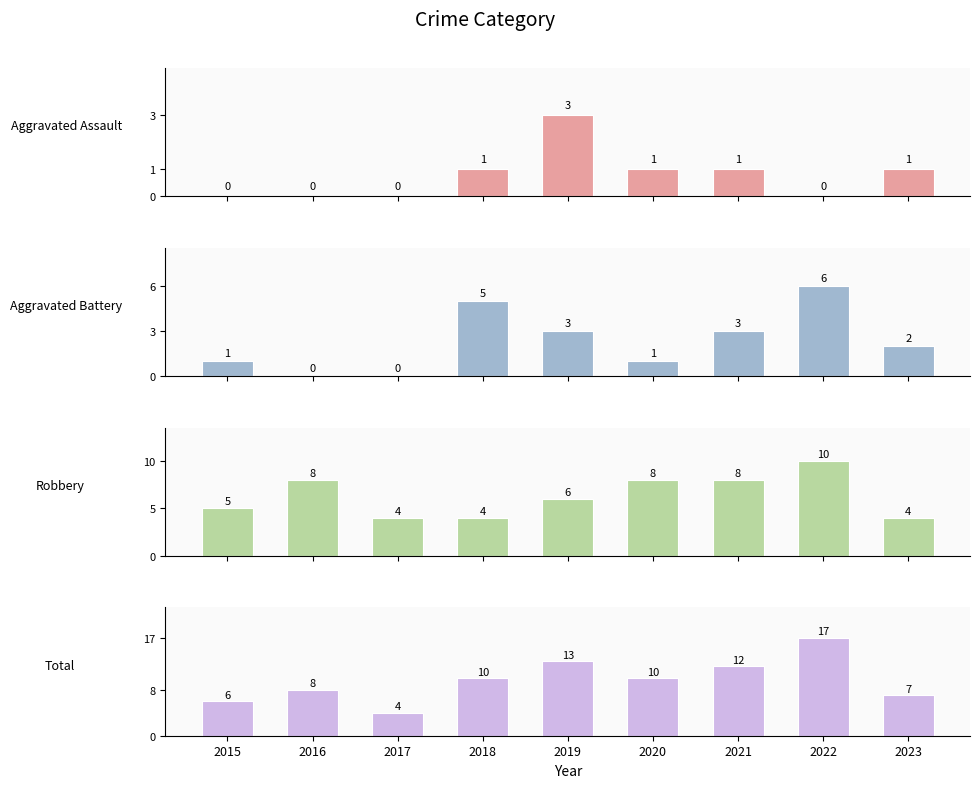

What are all the series names shown in the legend?

Aggravated Assault, Aggravated Battery, Robbery, Total